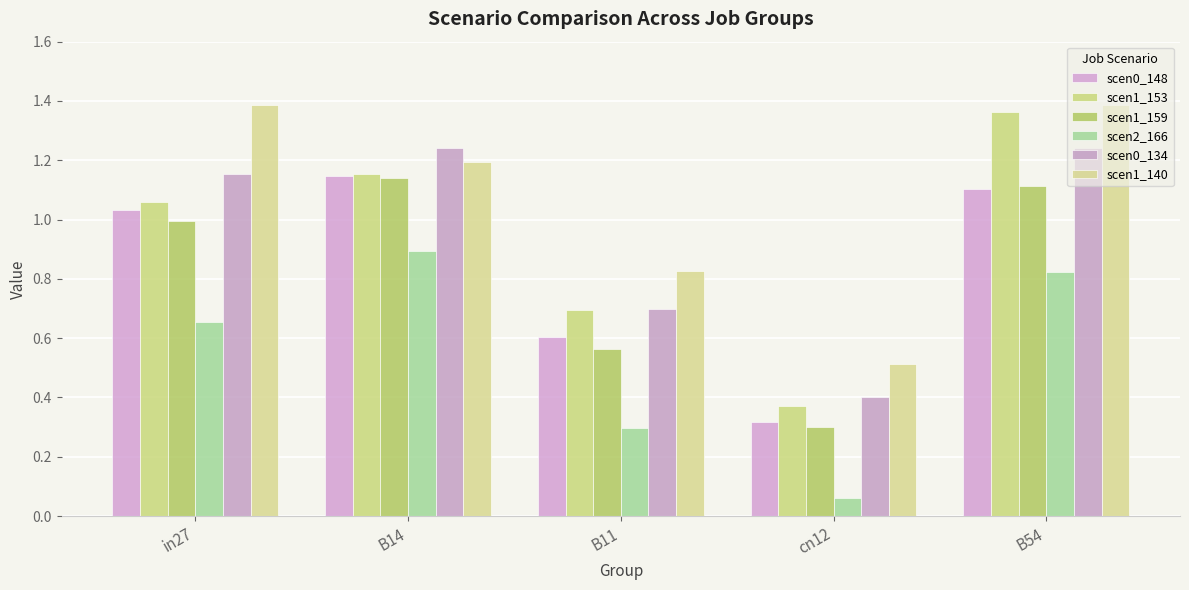

At which category is the sum across all series the highest?

B54